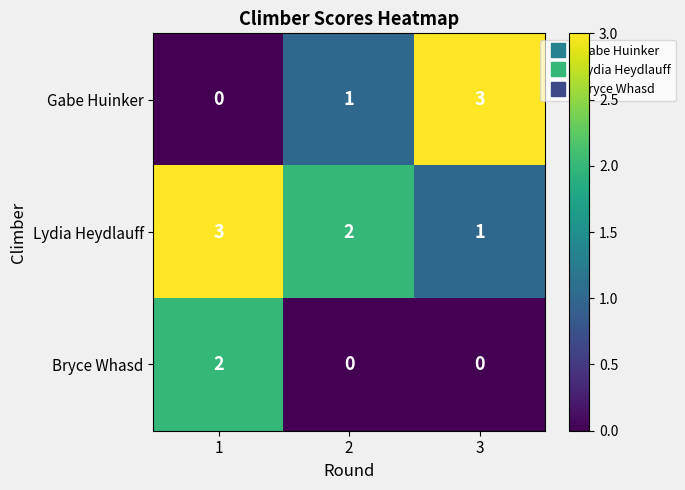

Reading left to right, what are all the values shown in this chart?

Gabe Huinker: 1=0	2=1	3=3
Lydia Heydlauff: 1=3	2=2	3=1
Bryce Whasd: 1=2	2=0	3=0